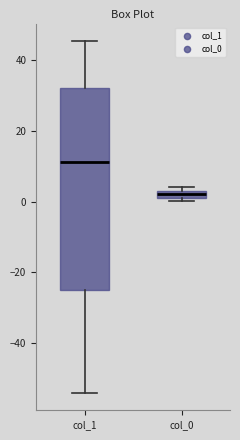

Where does the median line of the box for col_1 sit on the y-axis? The values are not printed on the chart, so give them approximately, as read against the axis.

12